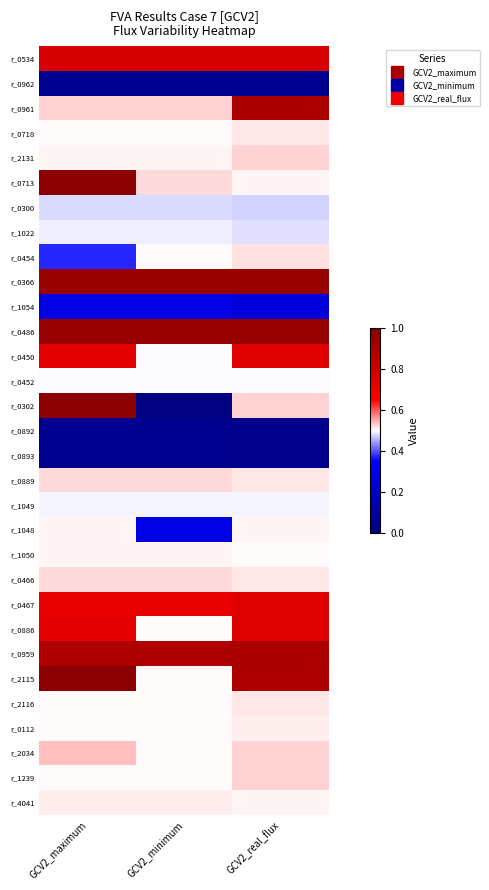

Count the number of categories in the chart.

3